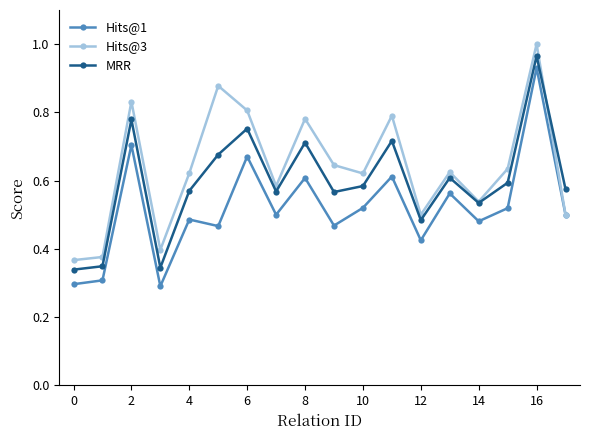

Rank the series by their average value, from lowest to highest.

Hits@1, MRR, Hits@3